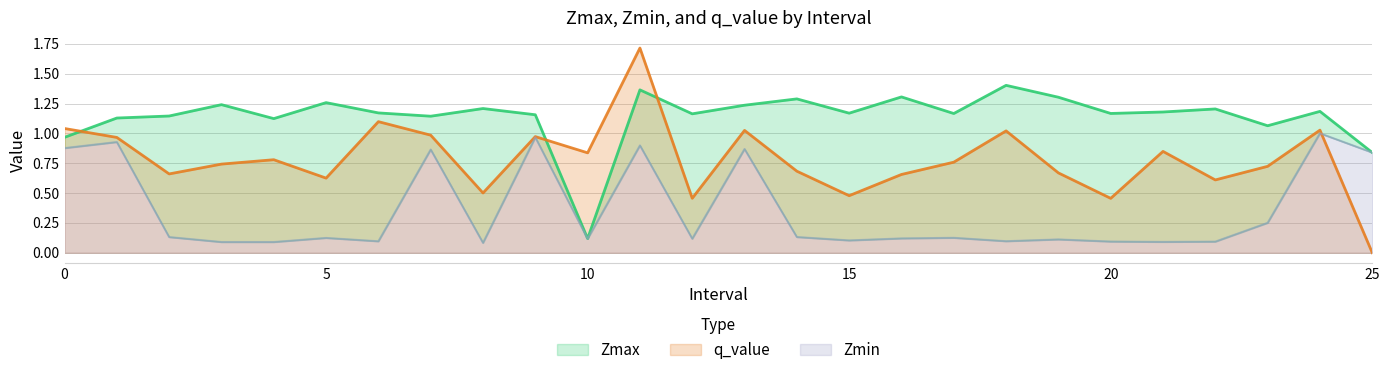

True or false: q_value and Zmax cross at least once.

True